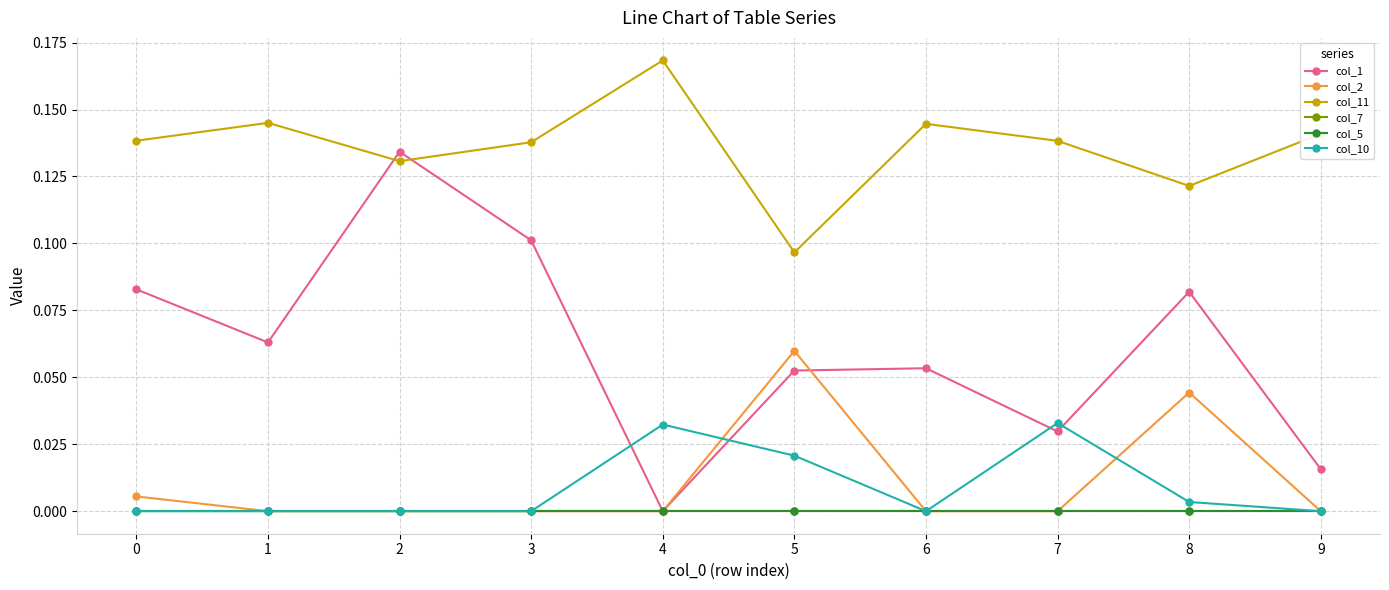

Is this an area chart (filled region under the line)?

No